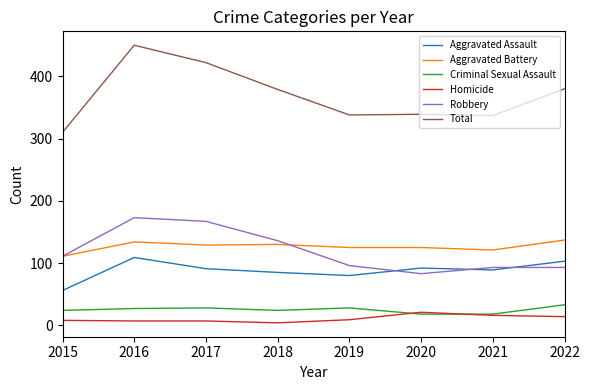

Which label corresponds to the largest value in the chart?

2016